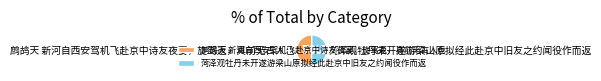

Which category has the biggest portion of the pie?

菏泽观牡丹未开遂游梁山原拟经此赴京中旧友之约闻役作而返